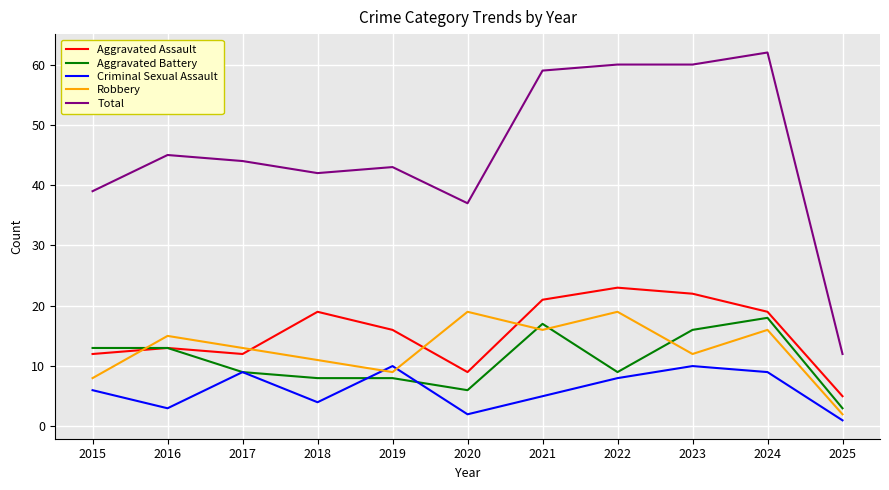

Reading left to right, what are all the values shown in this chart?

Aggravated Assault: 2015=12	2016=13	2017=12	2018=19	2019=16	2020=9	2021=21	2022=23	2023=22	2024=19	2025=5
Aggravated Battery: 2015=13	2016=13	2017=9	2018=8	2019=8	2020=6	2021=17	2022=9	2023=16	2024=18	2025=3
Criminal Sexual Assault: 2015=6	2016=3	2017=9	2018=4	2019=10	2020=2	2021=5	2022=8	2023=10	2024=9	2025=1
Robbery: 2015=8	2016=15	2017=13	2018=11	2019=9	2020=19	2021=16	2022=19	2023=12	2024=16	2025=2
Total: 2015=39	2016=45	2017=44	2018=42	2019=43	2020=37	2021=59	2022=60	2023=60	2024=62	2025=12